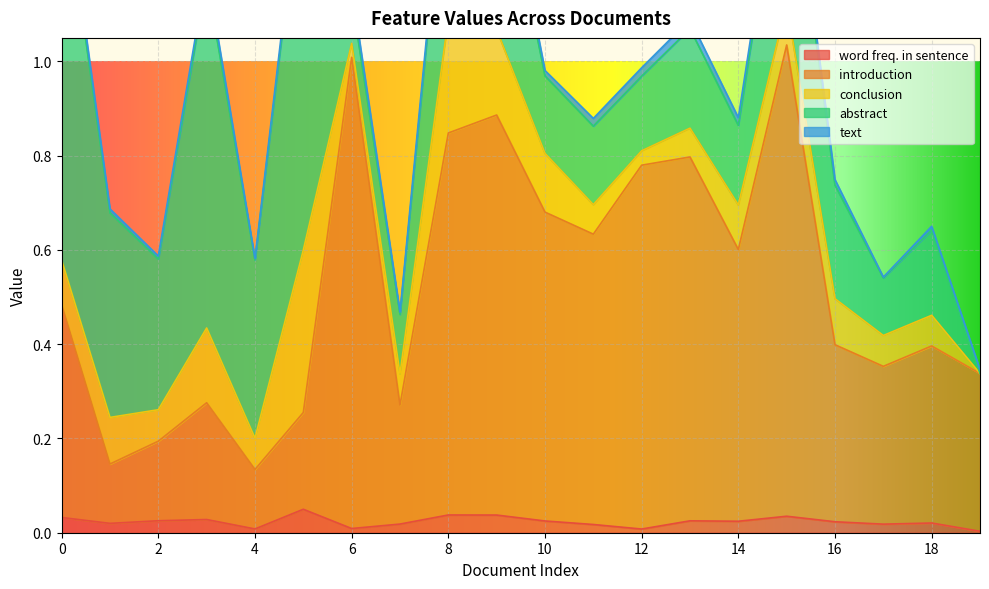

The value of word freq. in sentence at 12 is 0.0. True or false?

True